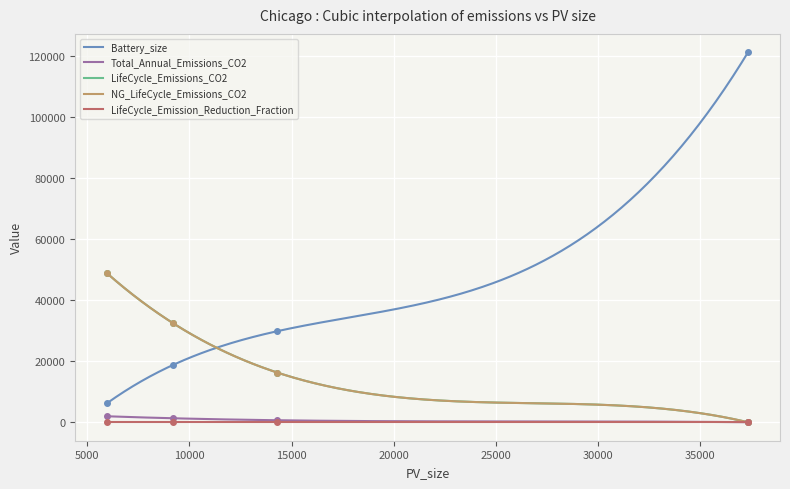

What are all the series names shown in the legend?

Battery_size, Total_Annual_Emissions_CO2, LifeCycle_Emissions_CO2, NG_LifeCycle_Emissions_CO2, LifeCycle_Emission_Reduction_Fraction